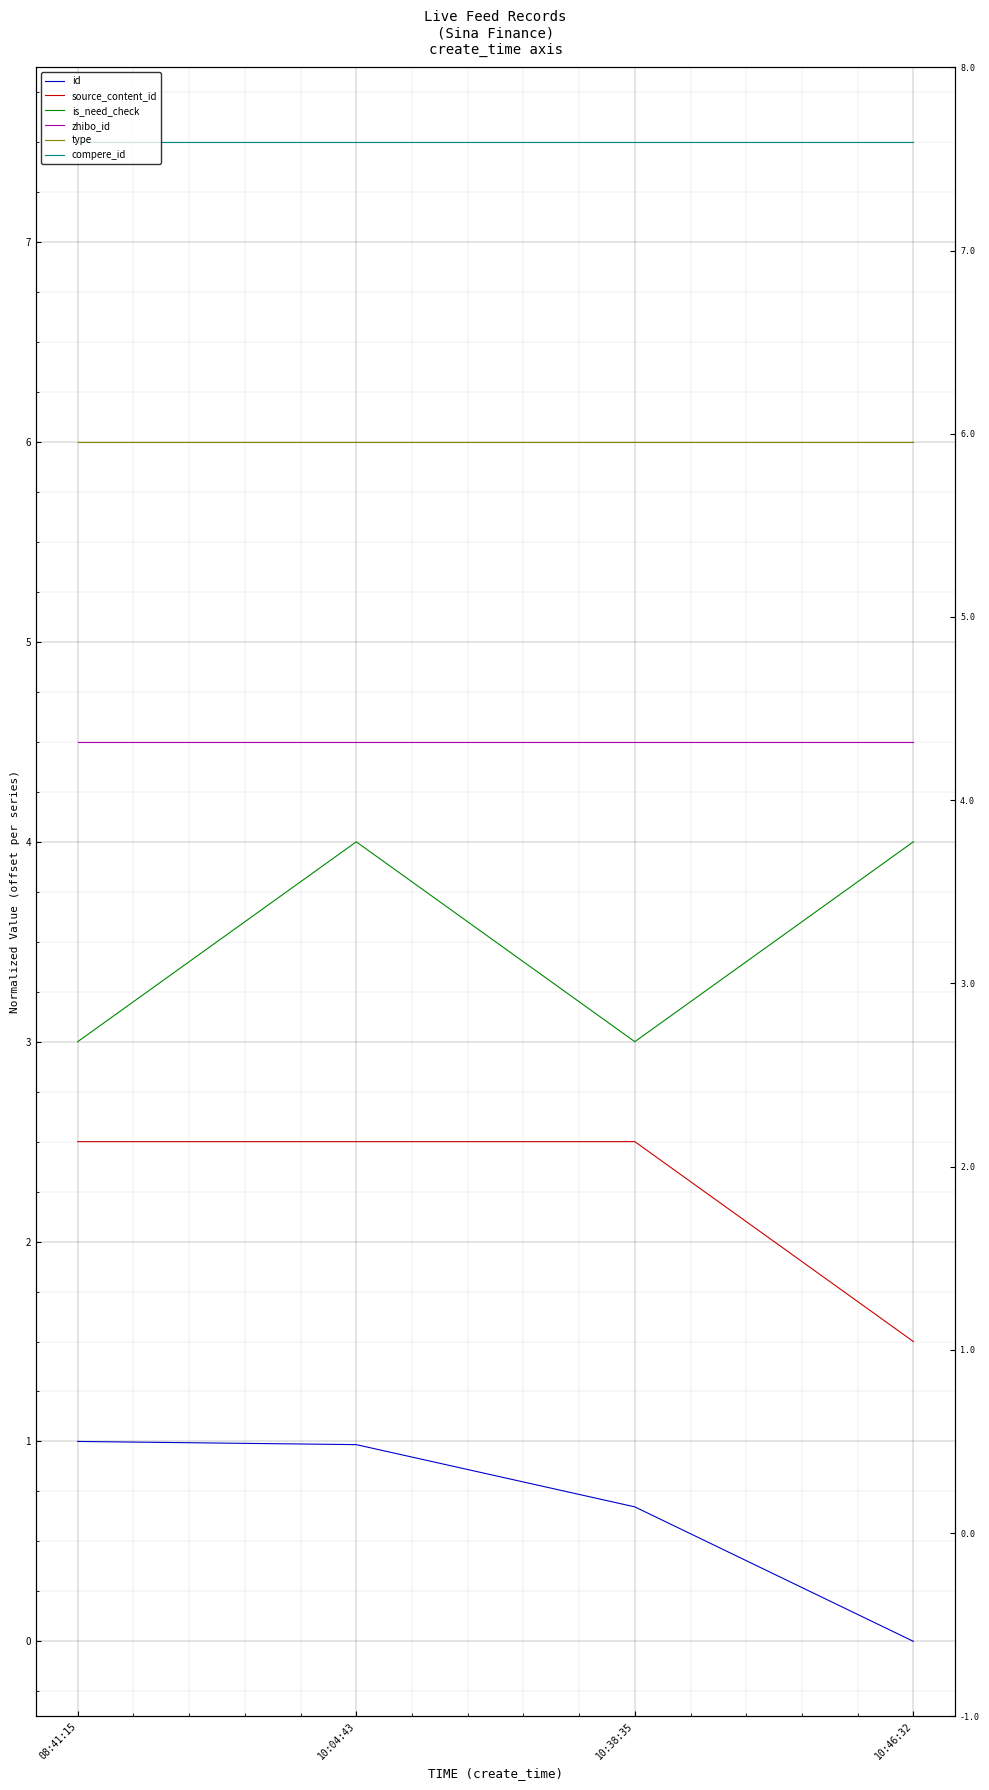

What are all the series names shown in the legend?

id, source_content_id, is_need_check, zhibo_id, type, compere_id